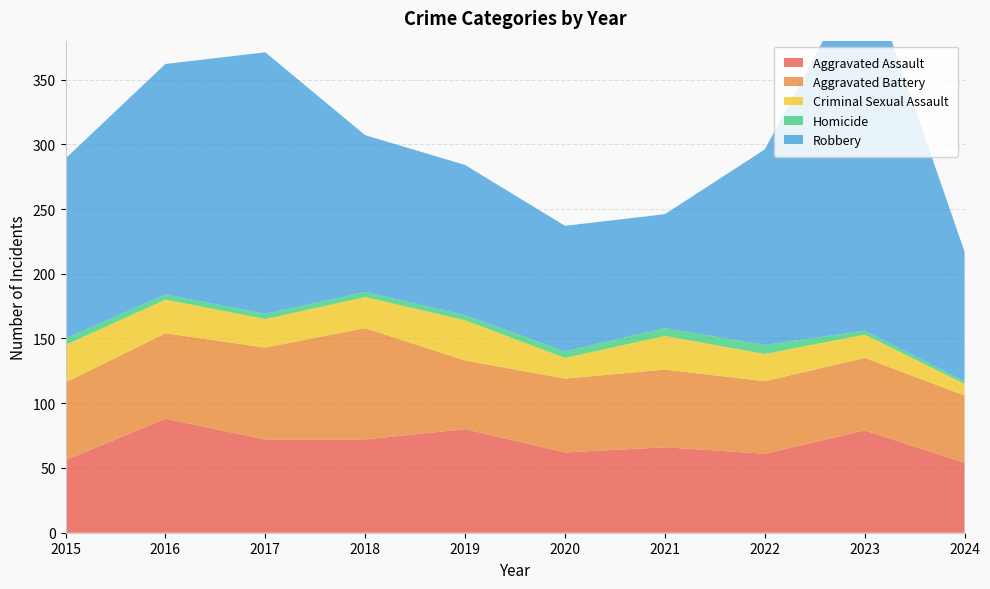

Reading left to right, what are all the values shown in this chart?

Aggravated Assault: 2015=56	2016=88	2017=72	2018=72	2019=80	2020=62	2021=66	2022=61	2023=79	2024=54
Aggravated Battery: 2015=60	2016=66	2017=71	2018=86	2019=53	2020=57	2021=60	2022=56	2023=56	2024=52
Criminal Sexual Assault: 2015=29	2016=26	2017=22	2018=24	2019=31	2020=16	2021=26	2022=21	2023=18	2024=9
Homicide: 2015=5	2016=4	2017=4	2018=4	2019=4	2020=5	2021=6	2022=7	2023=3	2024=2
Robbery: 2015=139	2016=178	2017=202	2018=121	2019=116	2020=97	2021=88	2022=151	2023=284	2024=100